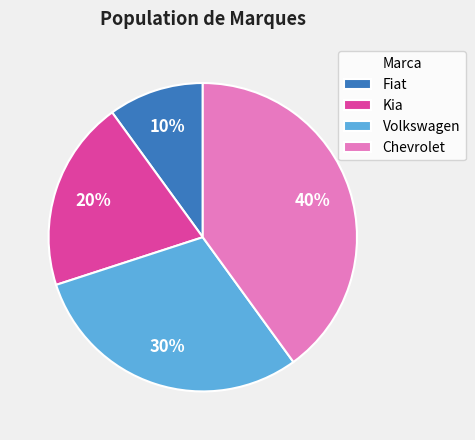

To the nearest percent, what portion does Volkswagen represent?

30%